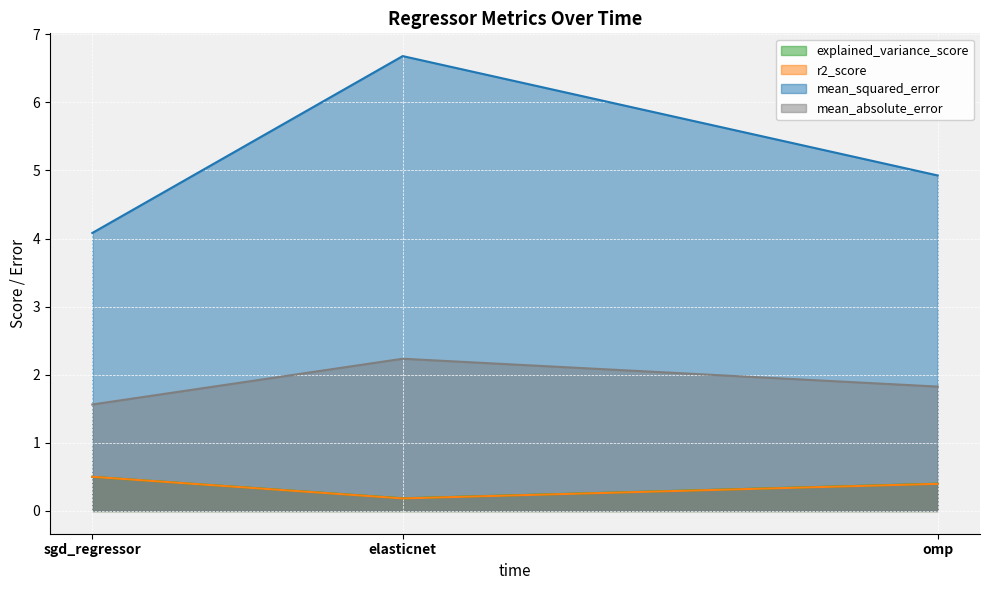

Reading left to right, extract all data points from this chart.

explained_variance_score: 0.5	0.2	0.4
r2_score: 0.5	0.2	0.4
mean_squared_error: 4.1	6.7	4.9
mean_absolute_error: 1.6	2.2	1.8